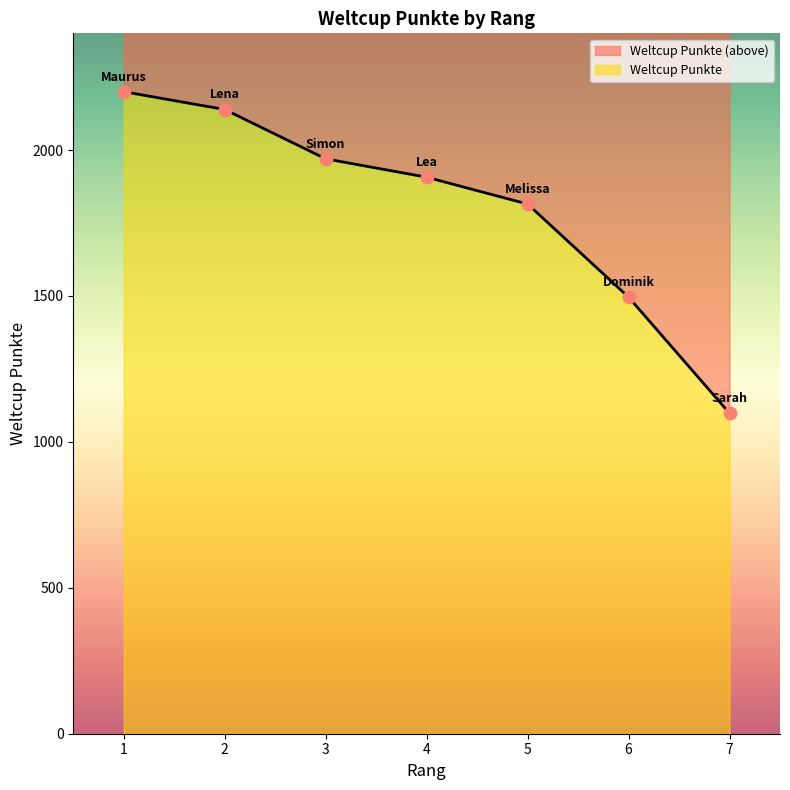

Which has a higher value, 5 or 6?

5